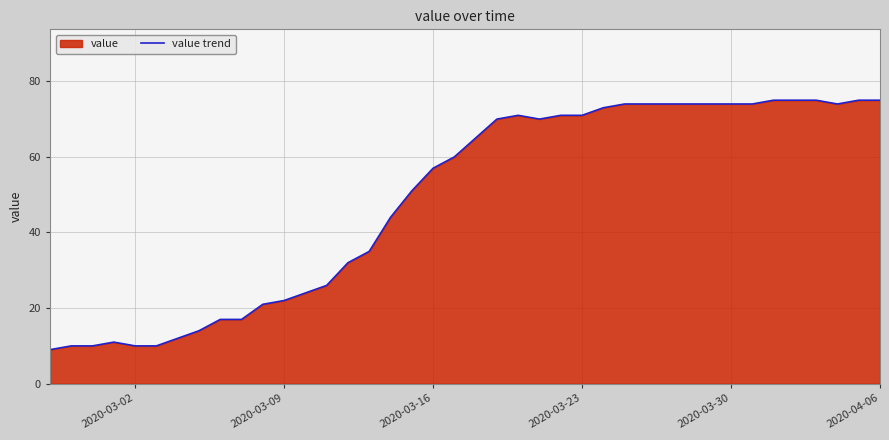

Is it true that the value at 2020-03-09 is 6?

False